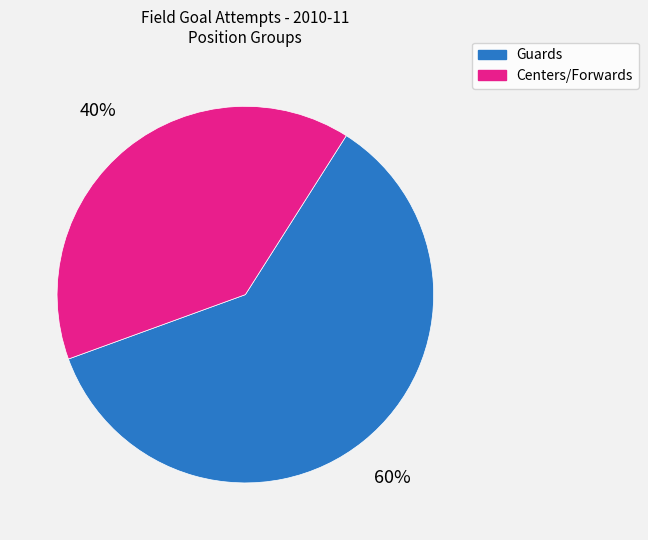

Is there a majority slice in this chart?

Yes